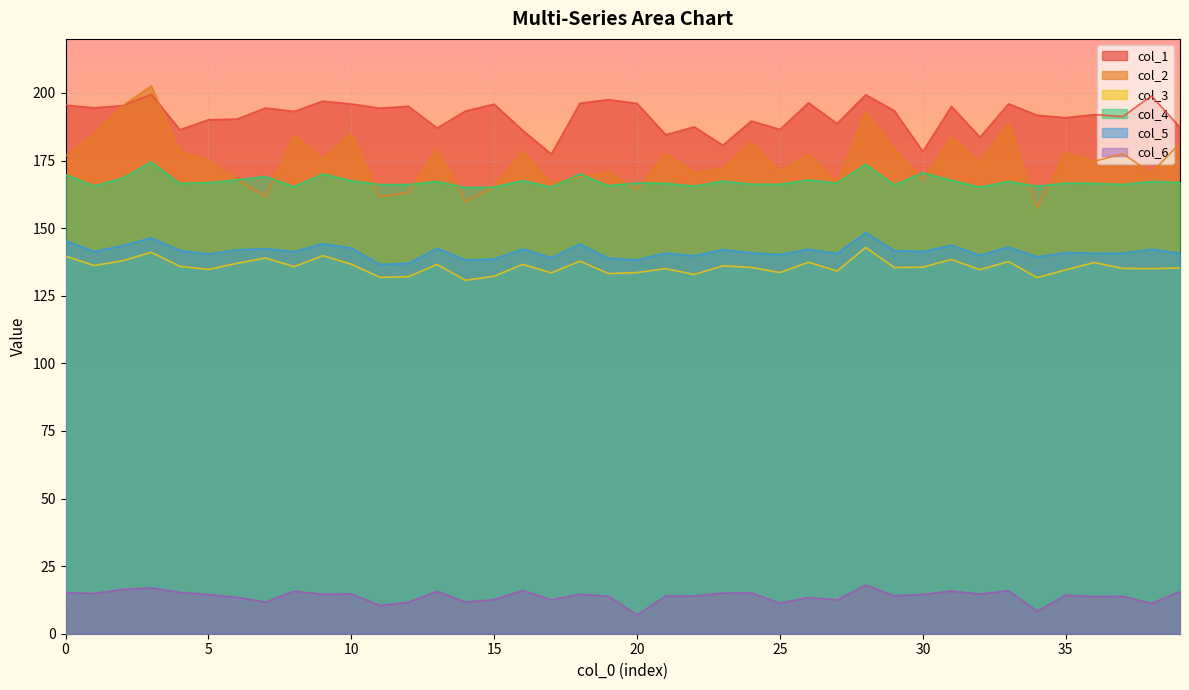

Reading right to left, what are all the values shown in this chart?

col_1: 39=187.3	38=198.9	37=191.2	36=192.0	35=190.9	34=191.8	33=196.0	32=183.6	31=195.1	30=178.3	29=193.4	28=199.3	27=188.7	26=196.3	25=186.5	24=189.6	23=180.7	22=187.5	21=184.6	20=196.1	19=197.6	18=196.2	17=177.4	16=186.1	15=195.8	14=193.3	13=187.1	12=195.1	11=194.4	10=195.9	9=197.0	8=193.2	7=194.5	6=190.3	5=190.1	4=186.4	3=199.5	2=195.3	1=194.5	0=195.5
col_2: 39=181.4	38=170.4	37=177.5	36=174.7	35=177.9	34=157.6	33=189.0	32=174.4	31=183.4	30=167.7	29=179.4	28=192.7	27=167.2	26=177.1	25=171.0	24=181.7	23=172.1	22=170.5	21=177.5	20=164.4	19=170.6	18=169.0	17=166.8	16=178.2	15=165.4	14=159.8	13=179.2	12=163.3	11=161.7	10=184.9	9=175.6	8=184.3	7=161.7	6=168.2	5=175.1	4=178.3	3=202.6	2=195.3	1=184.9	0=176.6
col_3: 39=135.3	38=135.0	37=135.1	36=137.3	35=134.6	34=131.7	33=137.7	32=134.6	31=138.4	30=135.6	29=135.4	28=142.9	27=134.1	26=137.4	25=133.6	24=135.5	23=136.1	22=132.9	21=135.0	20=133.6	19=133.2	18=137.8	17=133.5	16=136.6	15=132.2	14=130.7	13=136.6	12=132.0	11=131.8	10=136.7	9=139.8	8=135.8	7=139.0	6=137.0	5=134.7	4=135.9	3=141.1	2=137.9	1=136.2	0=139.7
col_4: 39=166.9	38=167.3	37=166.2	36=166.5	35=166.7	34=165.5	33=167.3	32=165.2	31=167.7	30=170.5	29=166.0	28=173.6	27=166.7	26=167.8	25=166.2	24=166.2	23=167.4	22=165.5	21=166.6	20=166.7	19=165.7	18=170.1	17=165.2	16=167.6	15=165.2	14=165.0	13=167.3	12=166.1	11=166.1	10=167.5	9=170.0	8=165.3	7=169.1	6=167.8	5=166.8	4=166.5	3=174.4	2=168.5	1=165.6	0=169.8
col_5: 39=140.7	38=142.2	37=140.7	36=140.7	35=141.0	34=139.4	33=143.1	32=140.0	31=143.7	30=141.3	29=141.7	28=148.4	27=140.6	26=142.2	25=140.2	24=140.9	23=142.1	22=139.8	21=140.8	20=138.3	19=138.9	18=144.1	17=139.1	16=142.3	15=138.6	14=138.2	13=142.5	12=137.0	11=136.6	10=142.7	9=144.2	8=141.3	7=142.4	6=142.0	5=140.4	4=141.7	3=146.4	2=143.5	1=141.3	0=145.4
col_6: 39=15.6	38=11.2	37=13.9	36=13.7	35=14.3	34=8.3	33=15.9	32=14.7	31=15.8	30=14.5	29=14.1	28=18.0	27=12.5	26=13.4	25=11.3	24=15.1	23=15.0	22=14.0	21=13.9	20=6.9	19=13.9	18=14.6	17=12.6	16=16.0	15=12.6	14=11.7	13=15.7	12=11.7	11=10.4	10=14.7	9=14.6	8=15.7	7=11.7	6=13.5	5=14.5	4=15.3	3=17.0	2=16.4	1=14.9	0=15.2